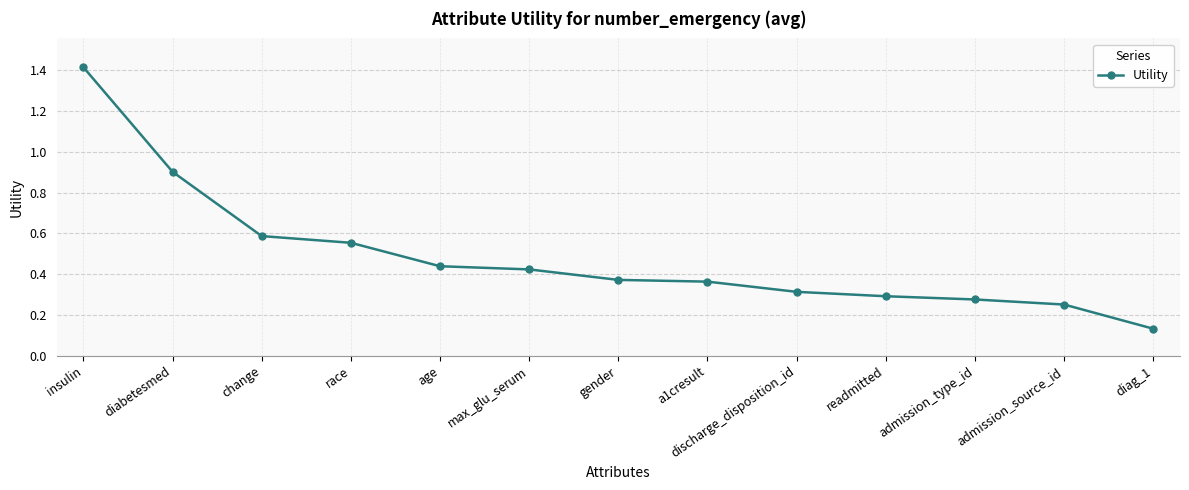

Is this an area chart (filled region under the line)?

No